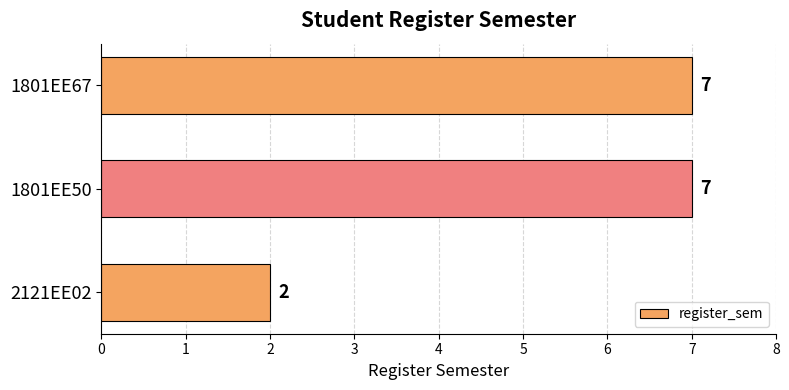

What is the sum of all values?

16